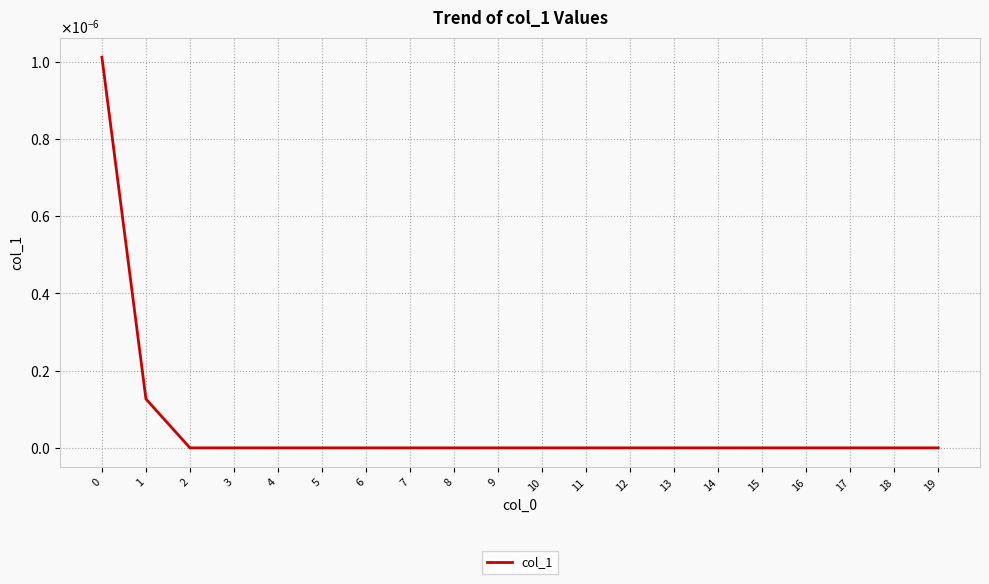

The value at 5 is -0.0. True or false?

False